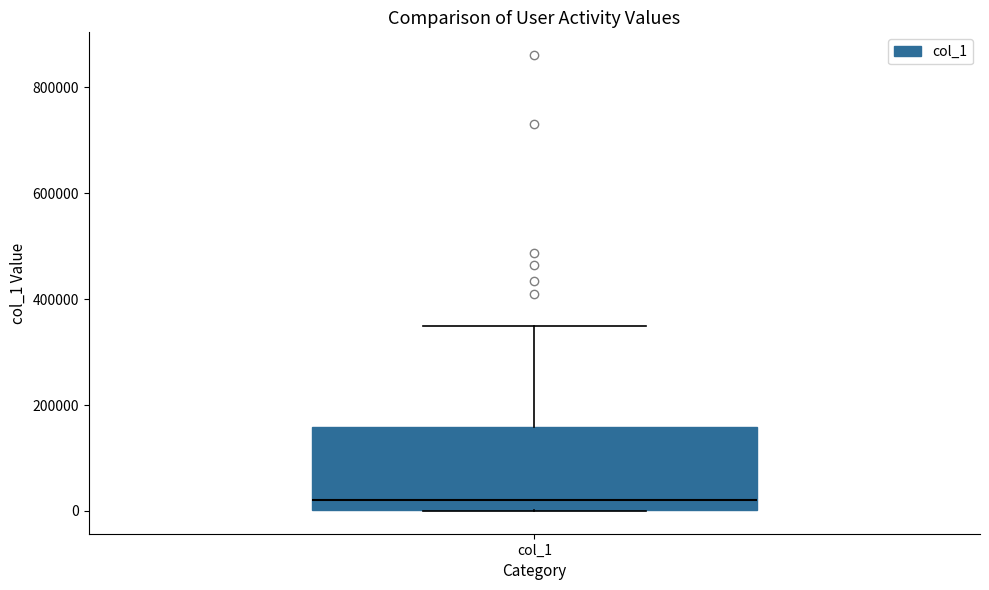

Where is the upper edge of the box for col_1 on the y-axis? The values are not printed on the chart, so give them approximately, as read against the axis.

160000